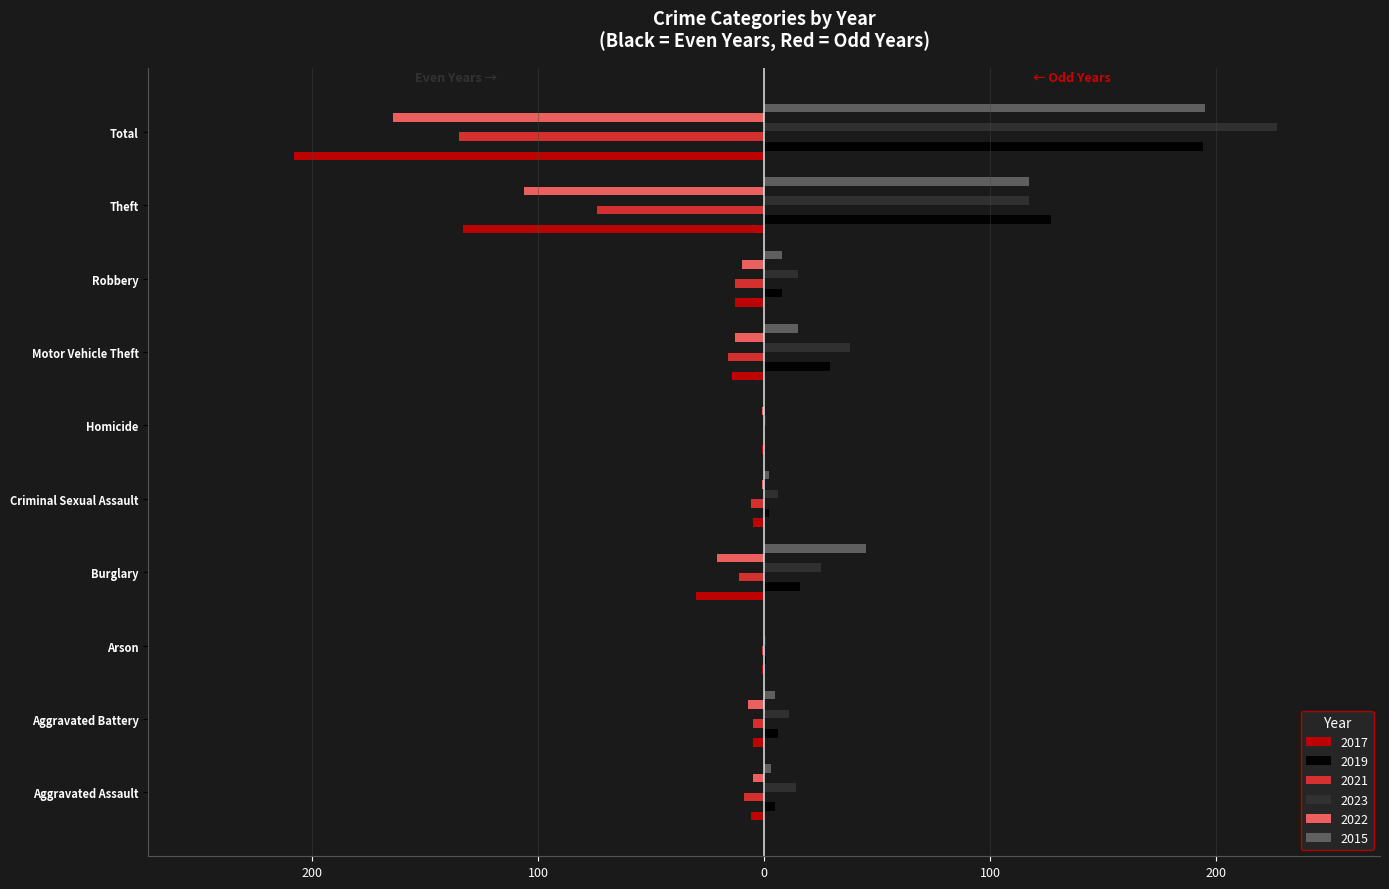

What are all the series names shown in the legend?

2017, 2019, 2021, 2023, 2022, 2015